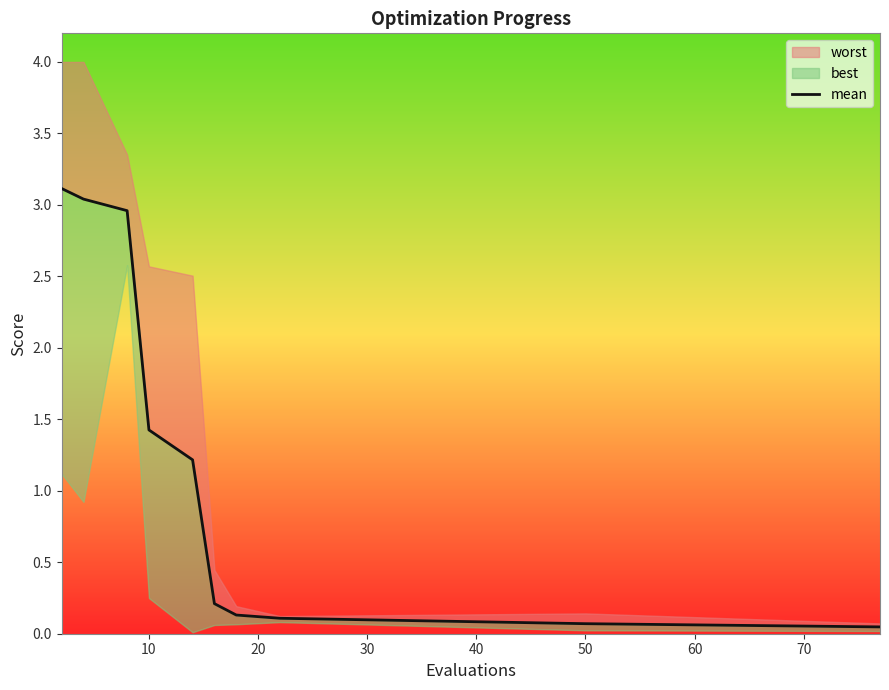

Is it true that the value at 10 is 2.1?

False